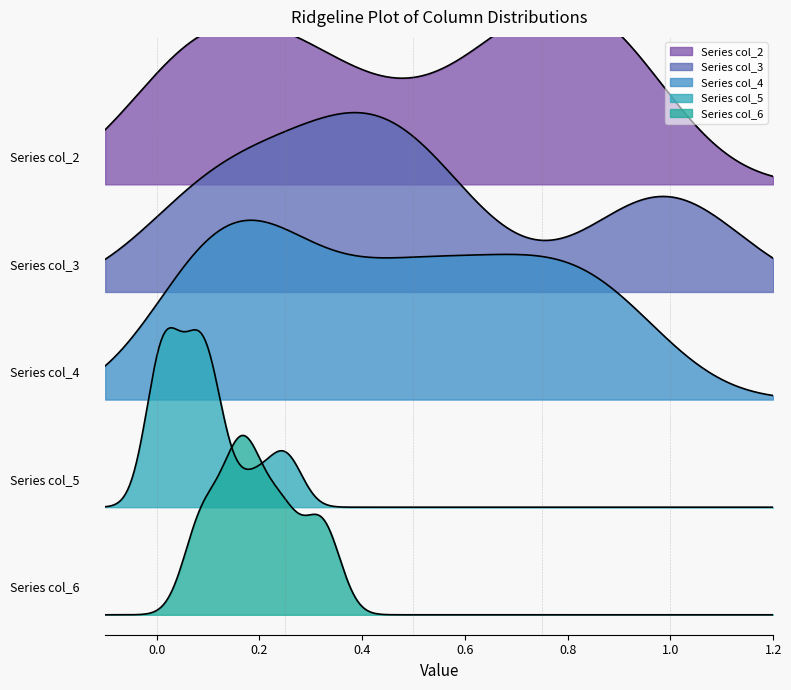

What is the total value across all series at 25?

1.0